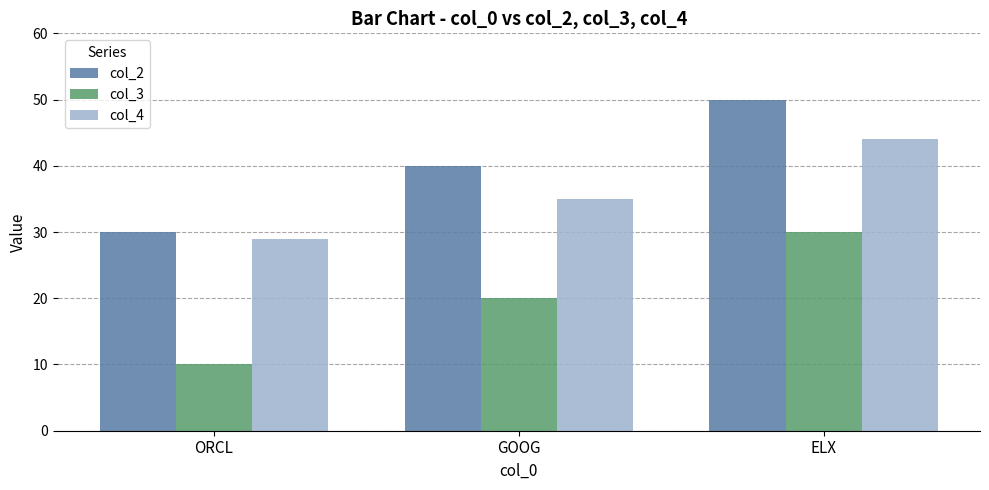

What is the difference between the highest and lowest values at ORCL?

20